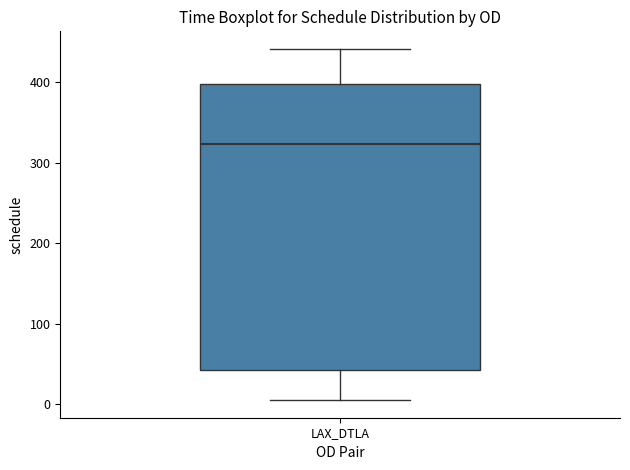

Where does the median line of the box for LAX_DTLA sit on the y-axis? The values are not printed on the chart, so give them approximately, as read against the axis.

320